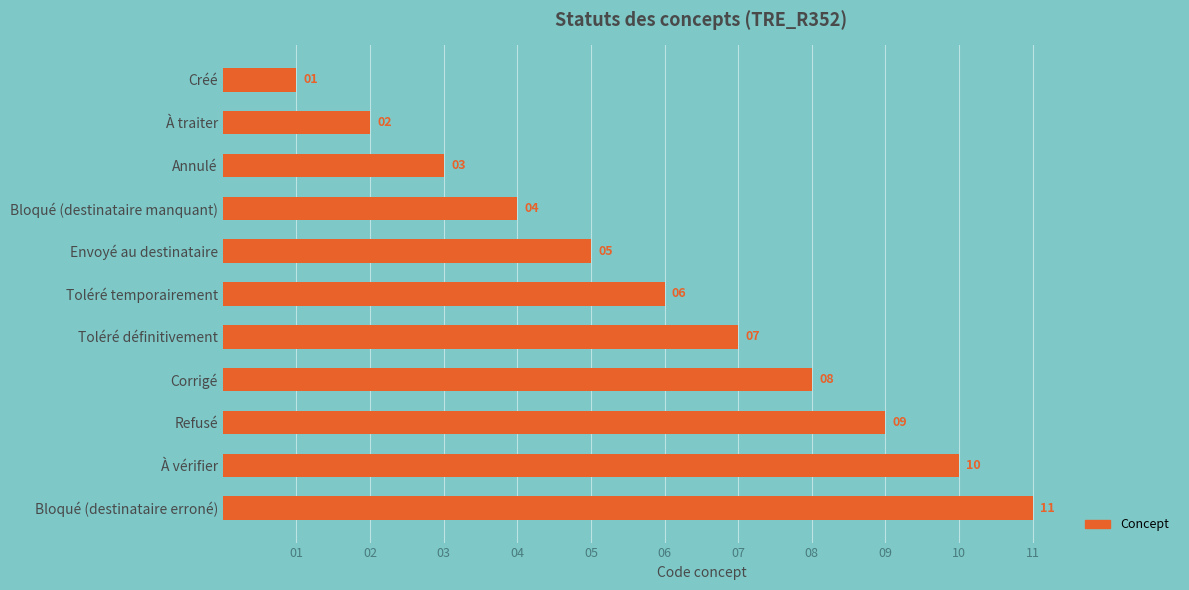

What is the greatest value displayed?

11